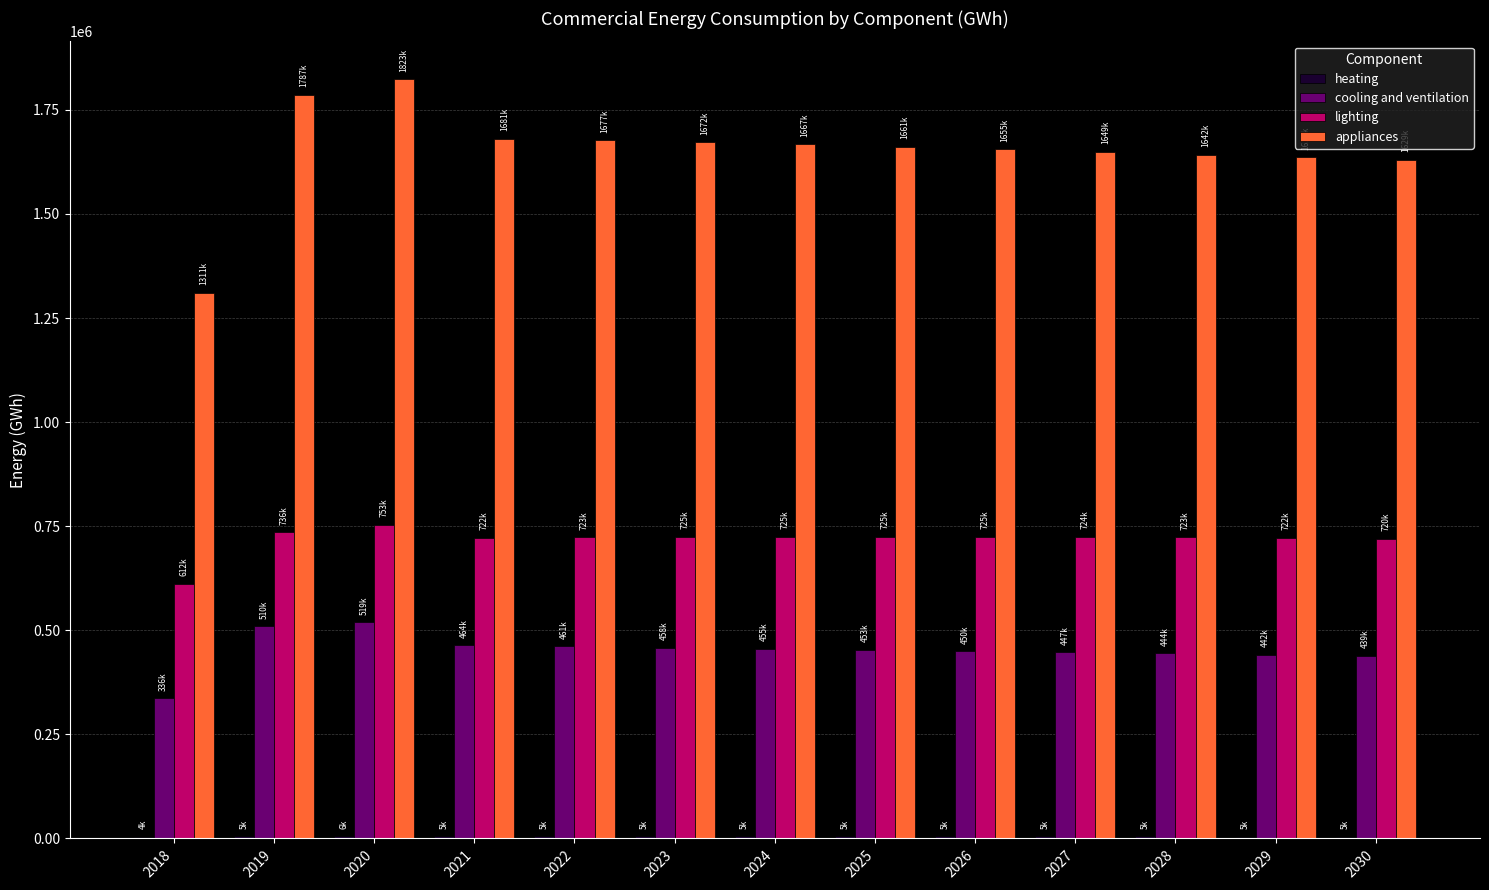

Which label corresponds to the largest value in the chart?

2020